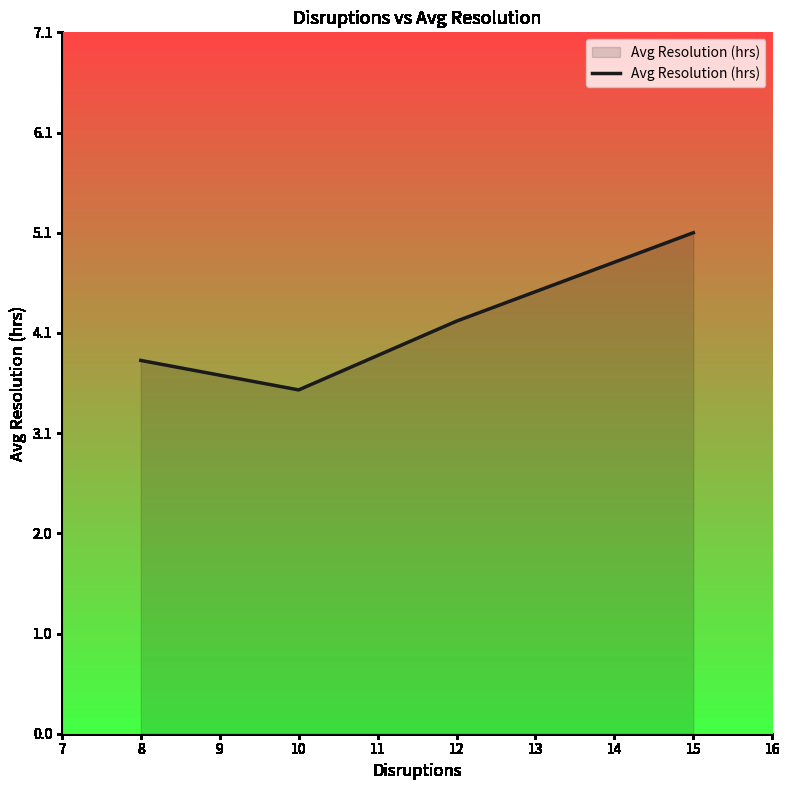

How many lines are shown in the chart?

1